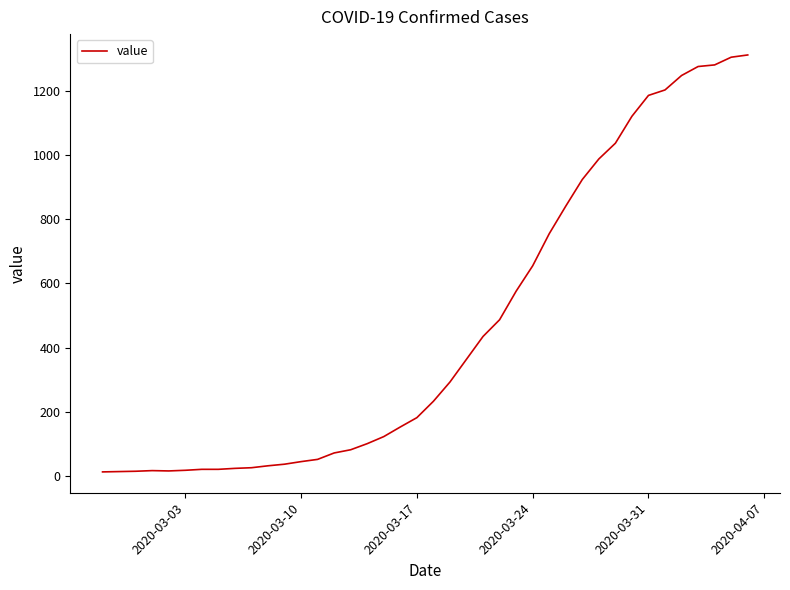

What is the difference between the maximum and minimum values?

1299